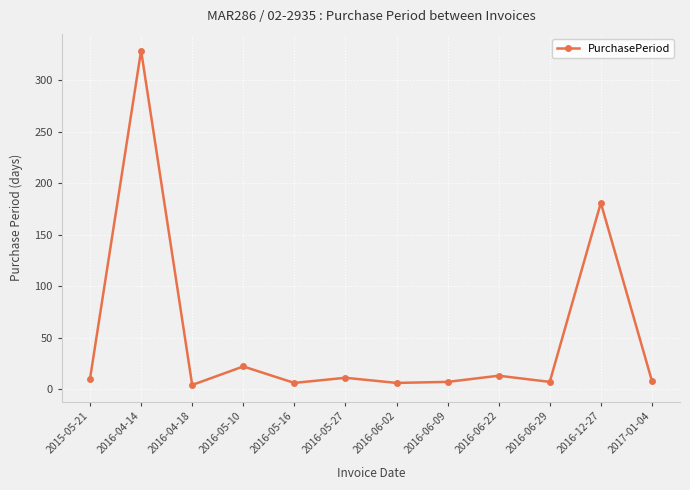

Where is the data nearest to the value 166?

2016-12-27